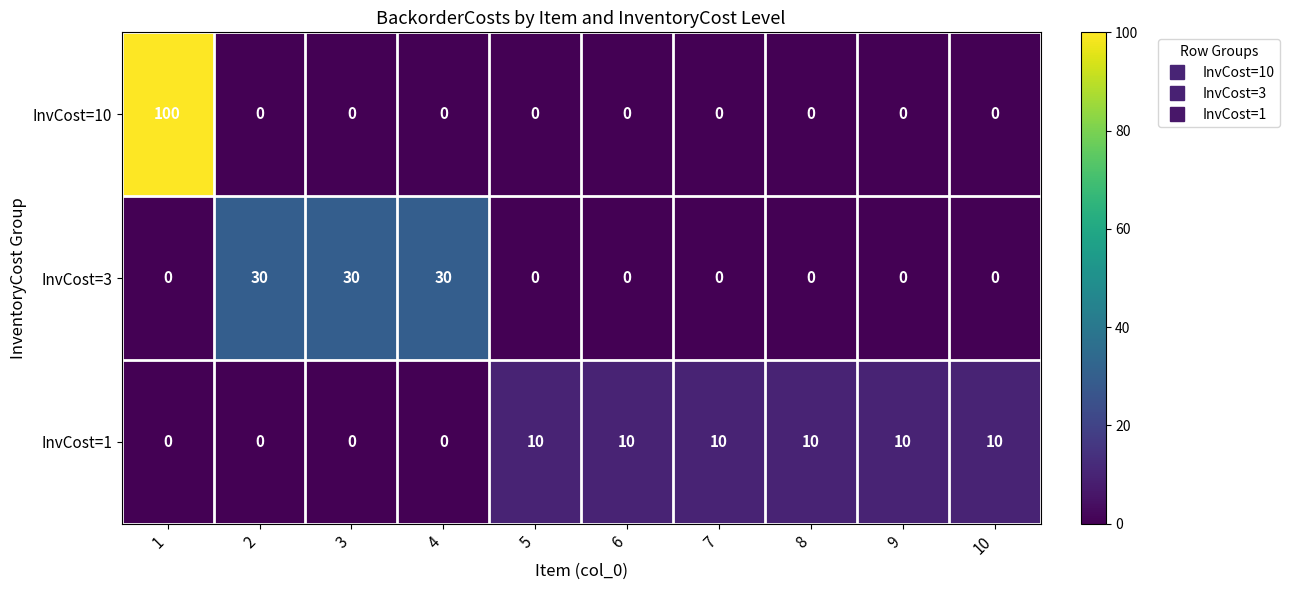

The InvCost=10 series shows -60 at 7. True or false?

False